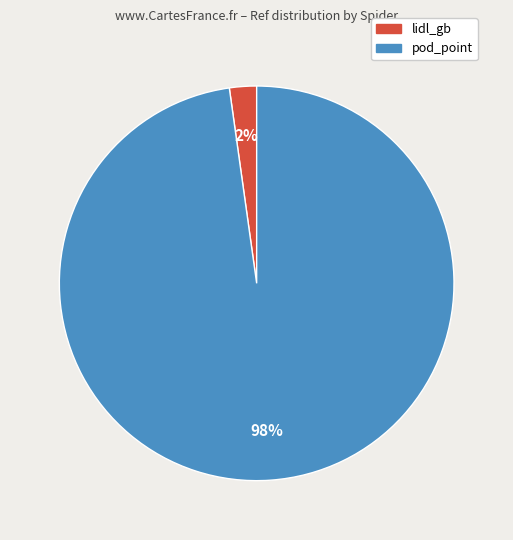

Combined, do pod_point and lidl_gb account for over 50%?

Yes